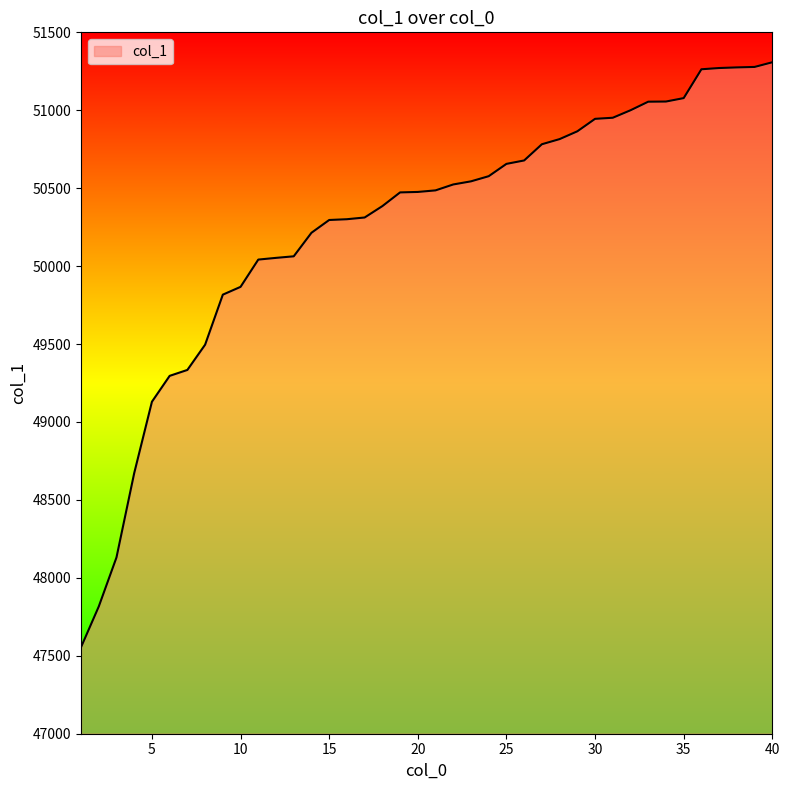

How many values are below 50486?

20